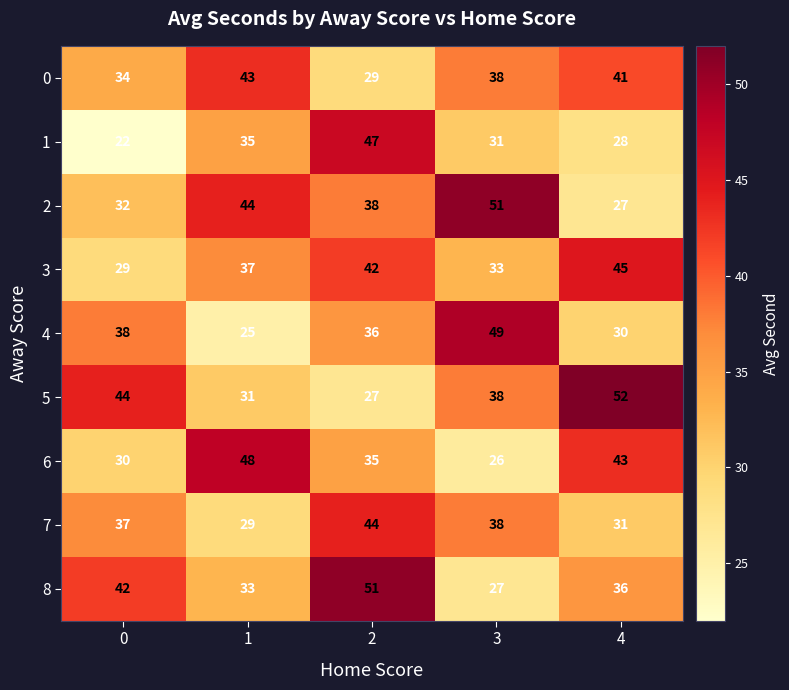

What is the difference between the highest and lowest values at 4?

25